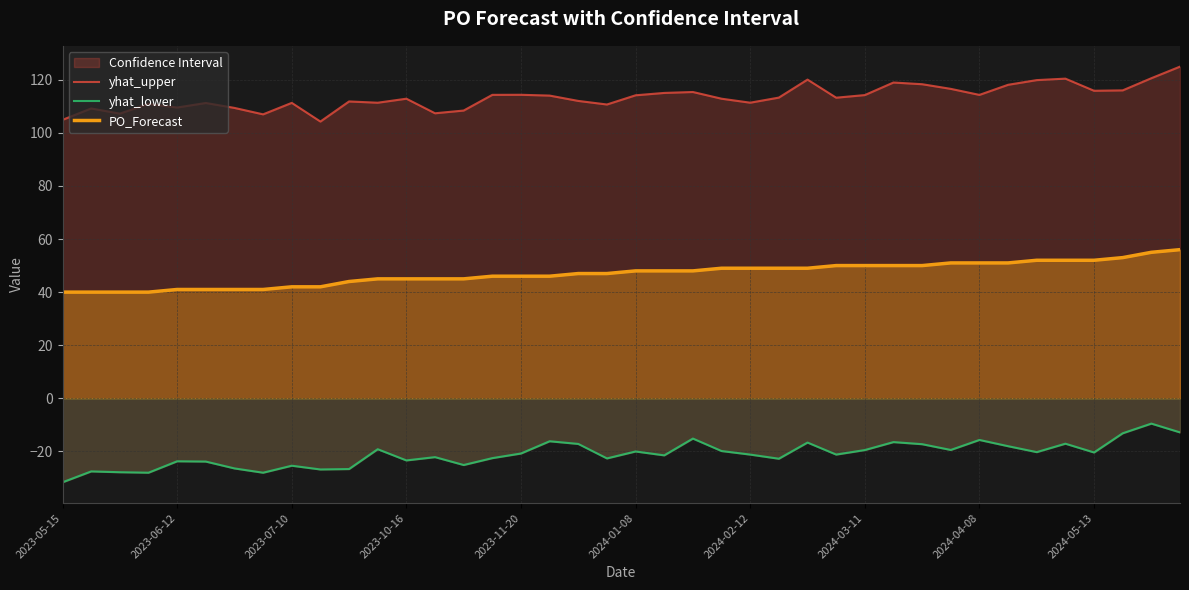

Between 28 and 22, which is larger?

22